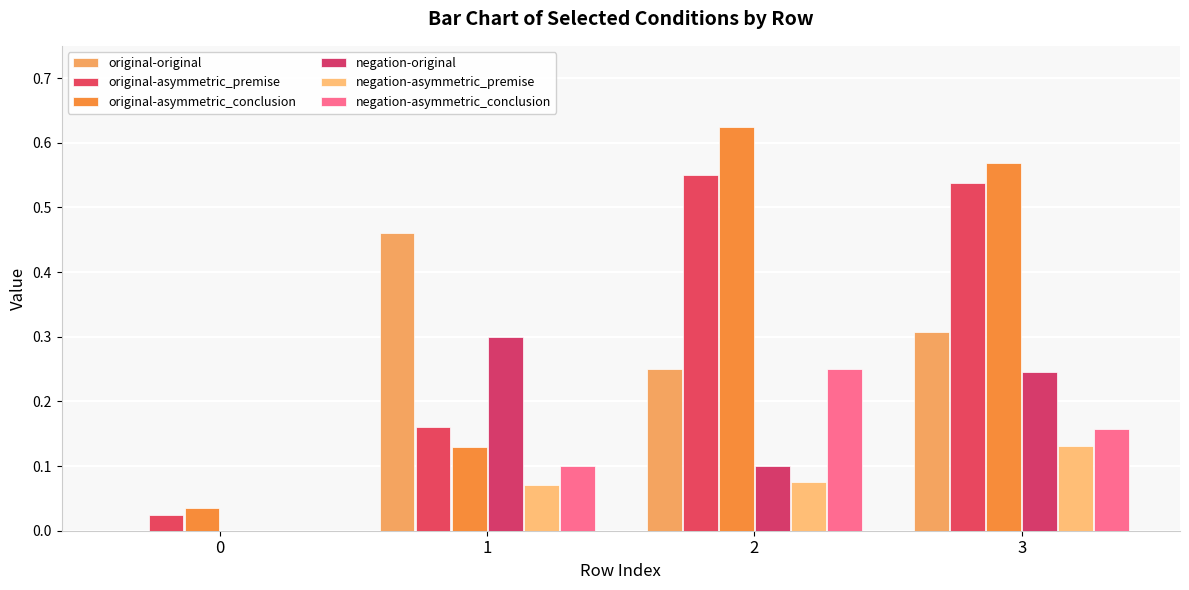

What is the difference between the maximum and minimum values in the original-original series?

0.5